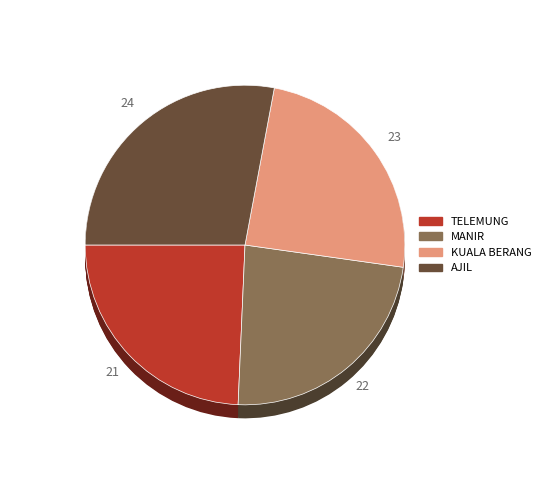

How many segments does this pie chart have?

4